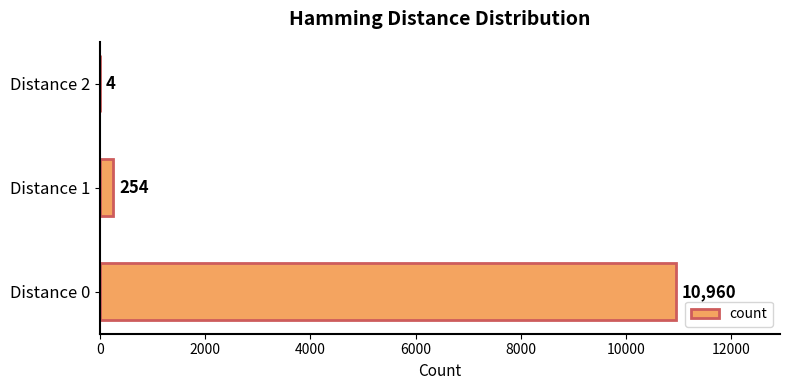

Where is the data nearest to the value 5482?

Distance 1